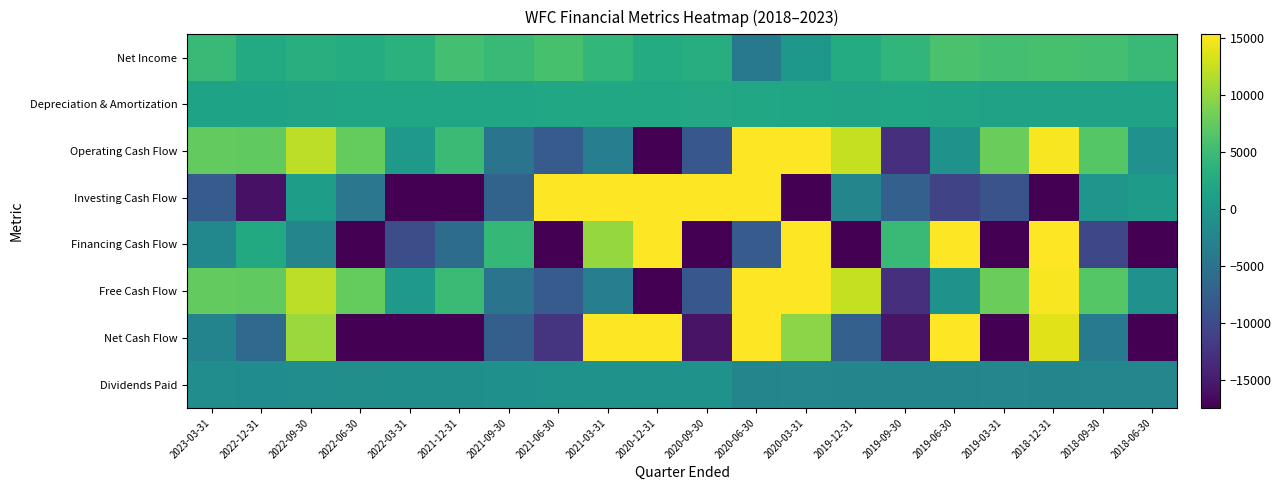

How many series are shown in this chart?

8